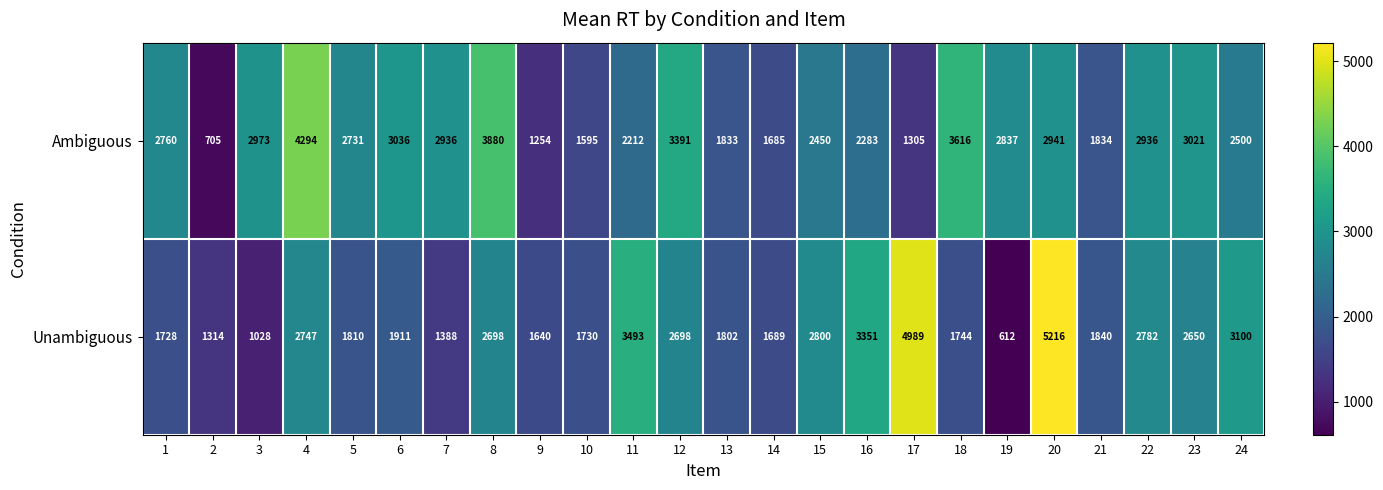

What is the spread (max minus min) of values at 13?

31